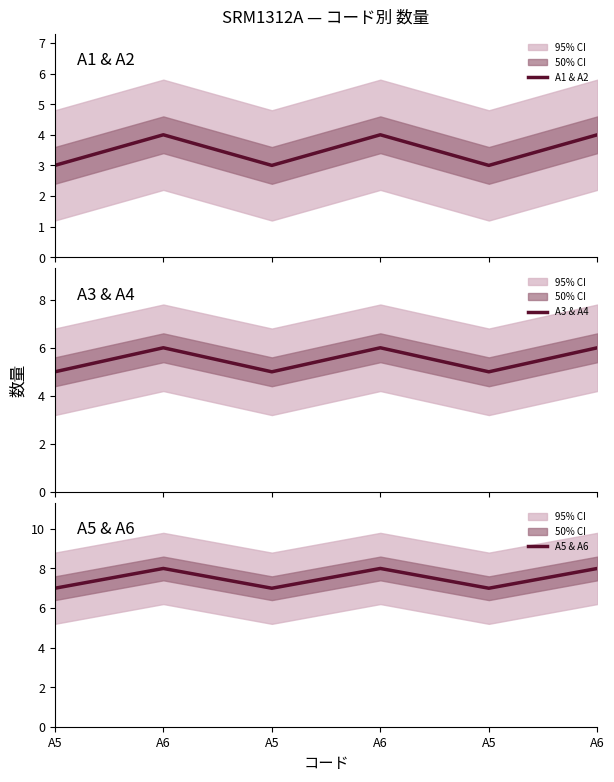

What is the label of the 2nd point from the left?

A6